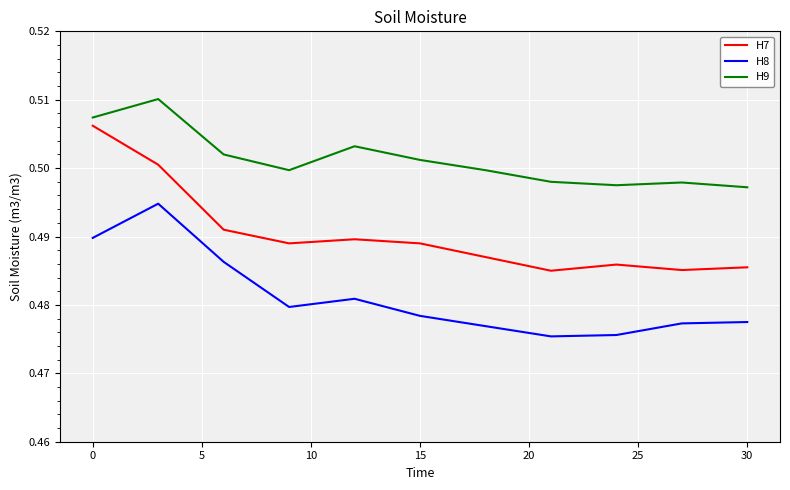

List the series in order of their overall mean, lowest first.

H8, H7, H9